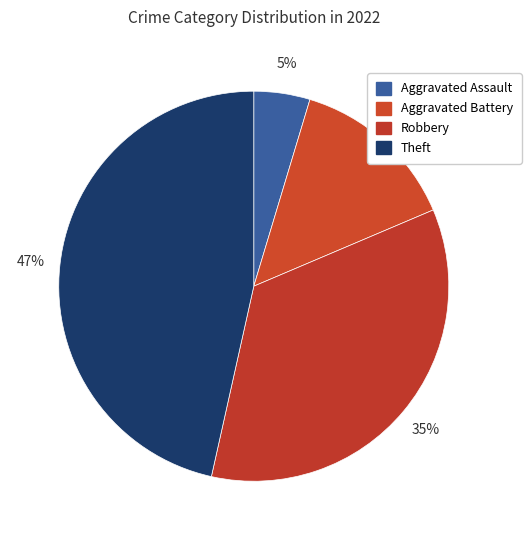

Is there any slice that represents more than half of the pie?

No